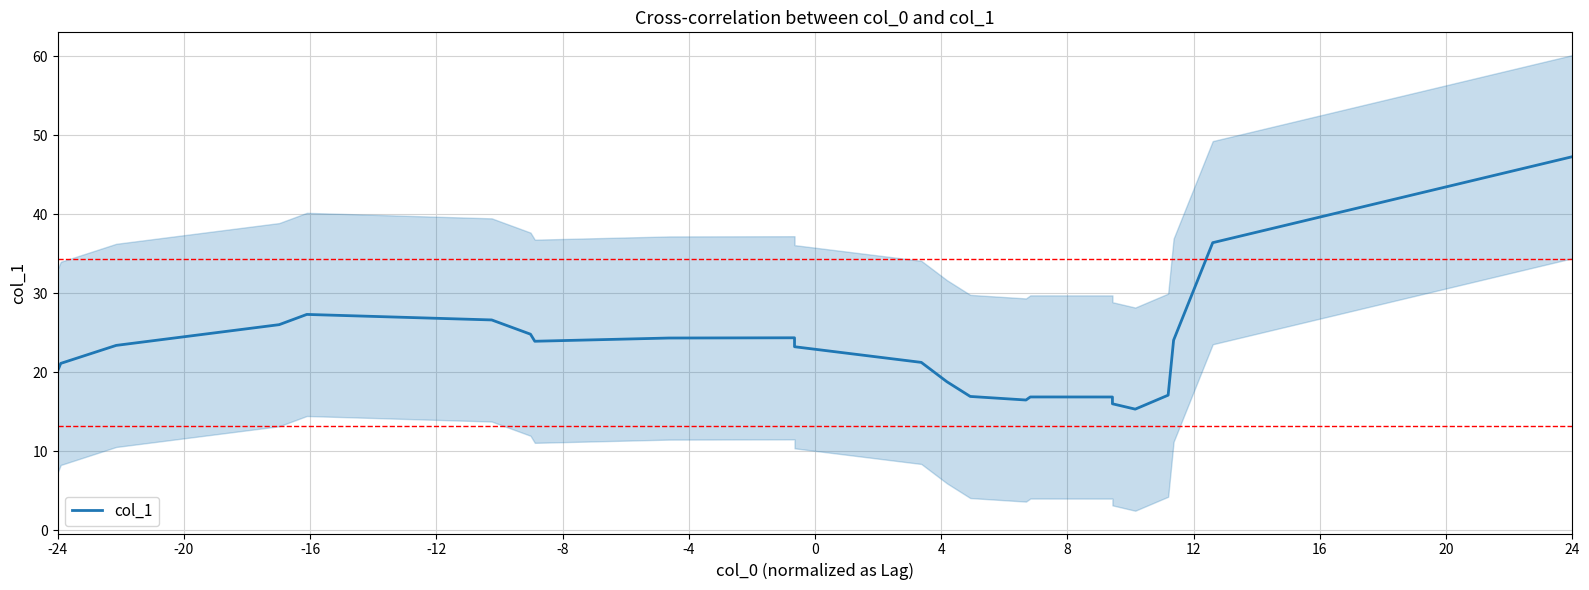

Does the chart display data point markers on the line(s)?

No